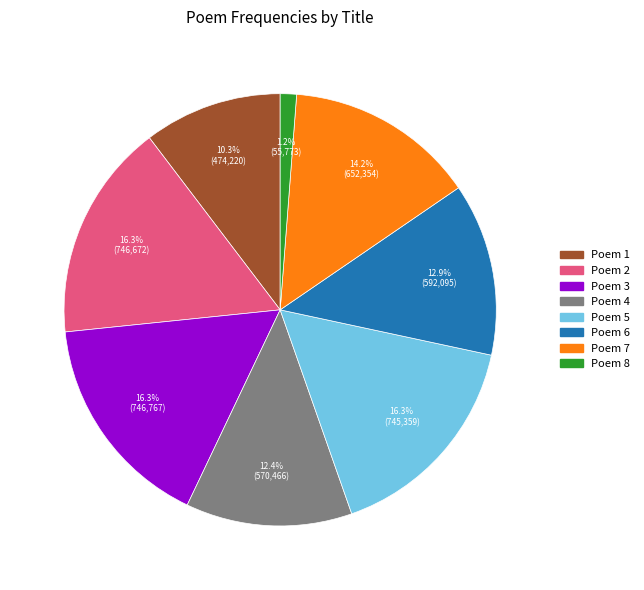

Is there a majority slice in this chart?

No